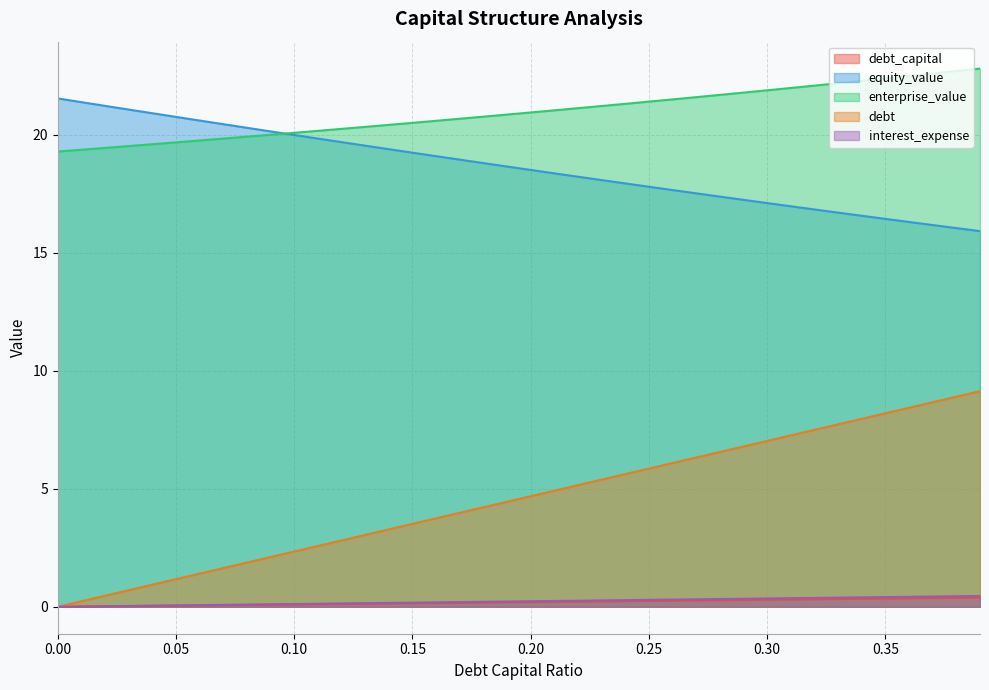

What is the value of the enterprise_value point at the 26th from the left?

21.4